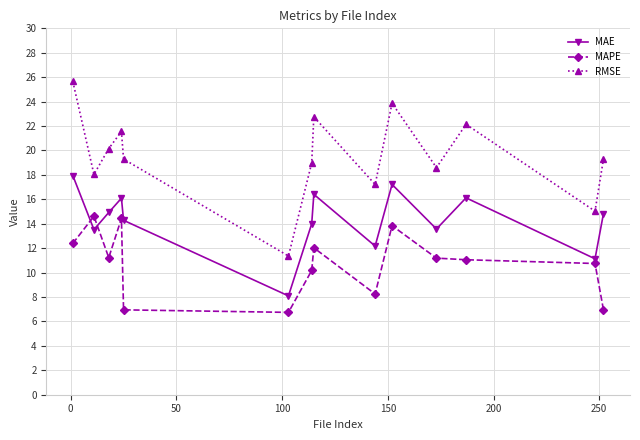

How many data points does each series have?

14